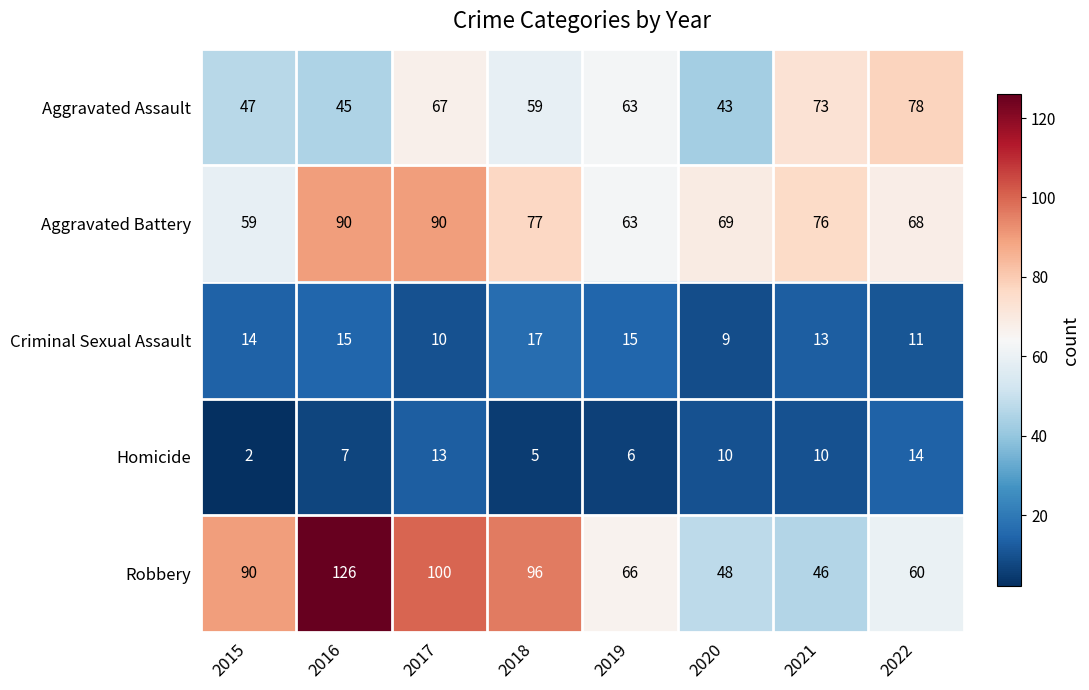

Is it true that Aggravated Battery equals 92 at 2015?

False